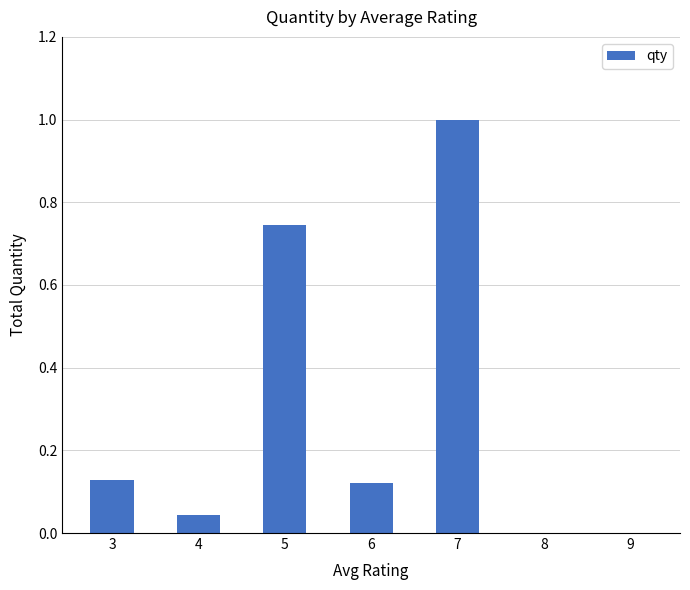

Is it true that the value at 5 is 0.4?

False